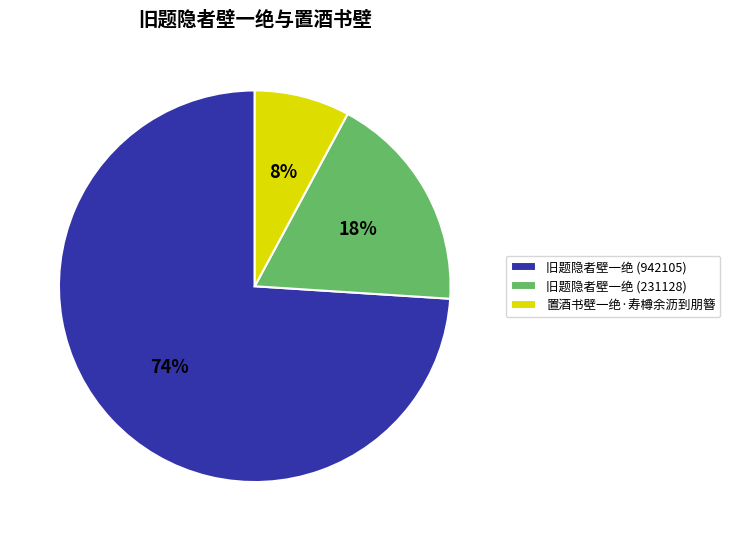

Count the number of slices in the pie.

3